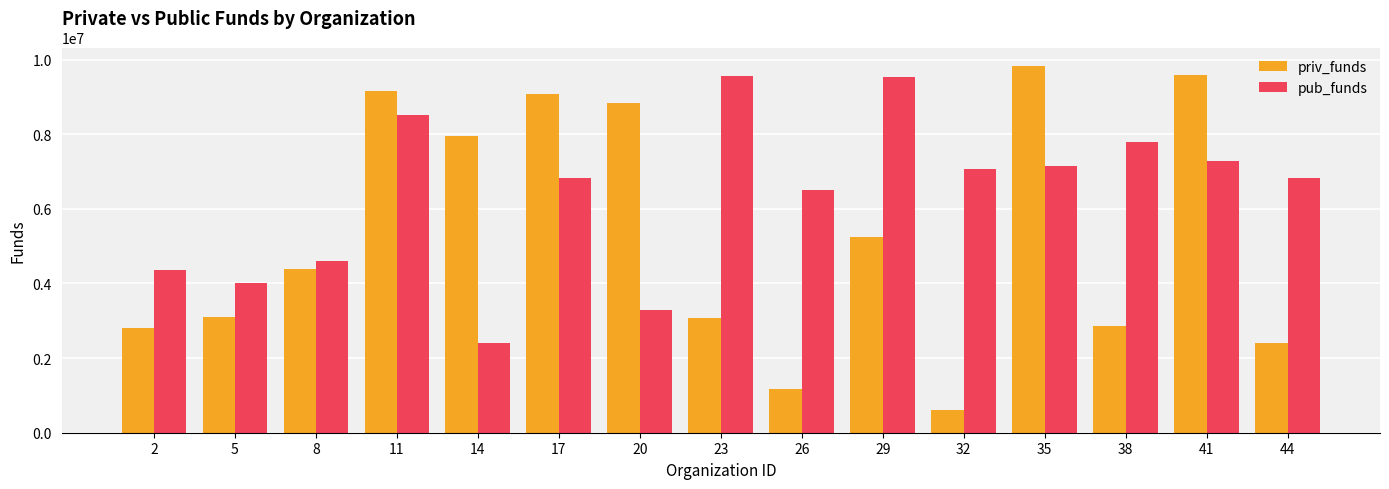

Which series has the largest range (max minus min)?

priv_funds